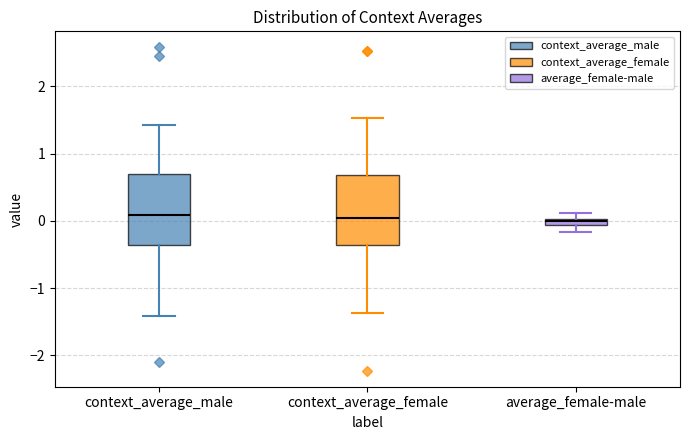

Where does the upper whisker of the box for context_average_female end on the y-axis? The values are not printed on the chart, so give them approximately, as read against the axis.

1.5